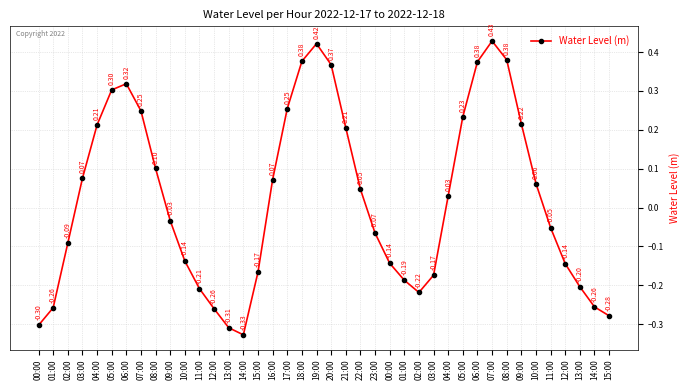

Reading left to right, transcribe all the data shown in this chart.

00:00=-0.3	01:00=-0.3	02:00=-0.1	03:00=0.1	04:00=0.2	05:00=0.3	06:00=0.3	07:00=0.2	08:00=0.1	09:00=-0.0	10:00=-0.1	11:00=-0.2	12:00=-0.3	13:00=-0.3	14:00=-0.3	15:00=-0.2	16:00=0.1	17:00=0.3	18:00=0.4	19:00=0.4	20:00=0.4	21:00=0.2	22:00=0.0	23:00=-0.1	00:00=-0.1	01:00=-0.2	02:00=-0.2	03:00=-0.2	04:00=0.0	05:00=0.2	06:00=0.4	07:00=0.4	08:00=0.4	09:00=0.2	10:00=0.1	11:00=-0.1	12:00=-0.1	13:00=-0.2	14:00=-0.3	15:00=-0.3